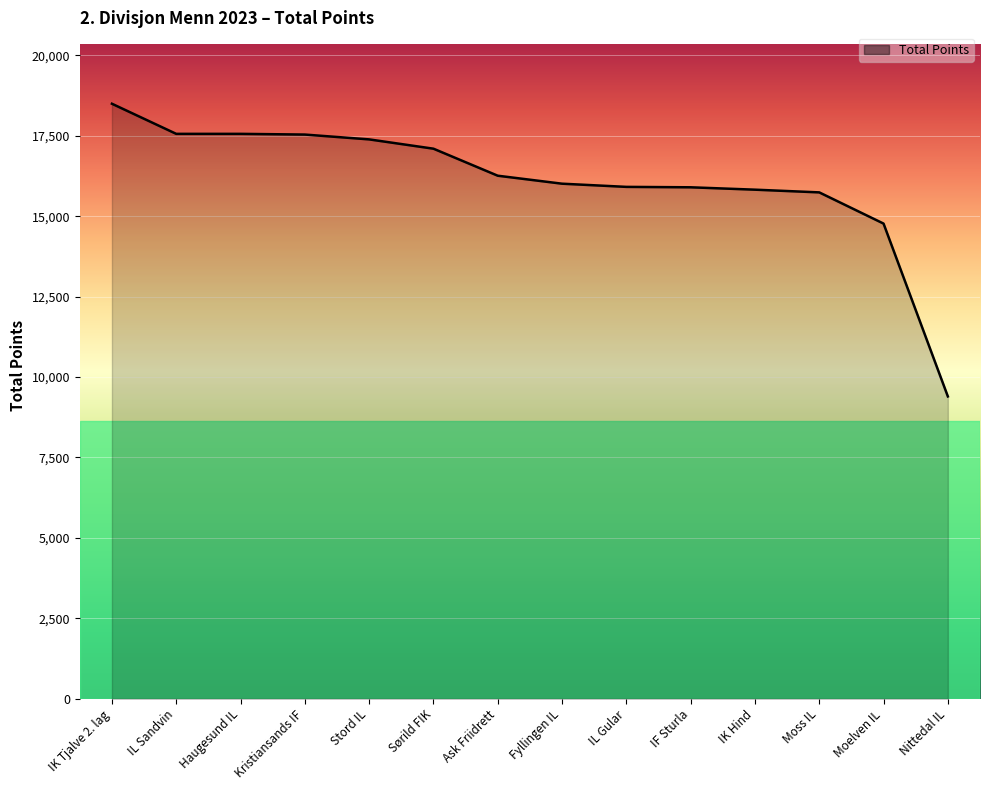

The chart shows a value of 5581 at Kristiansands IF. True or false?

False